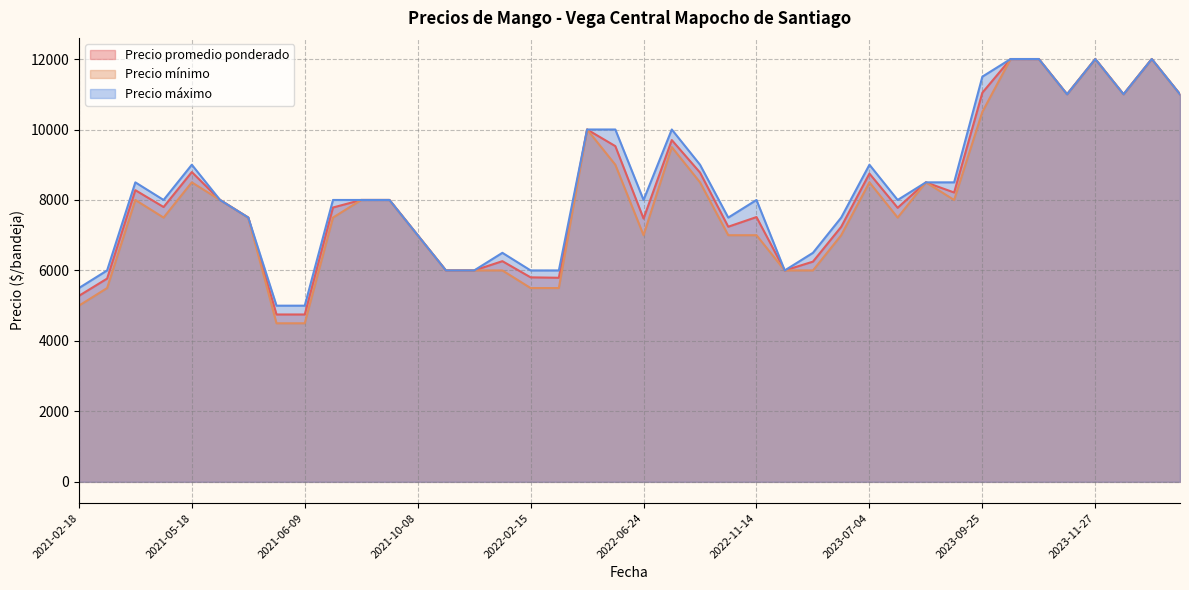

What is the total value across all series at 2021-08-25?

24000